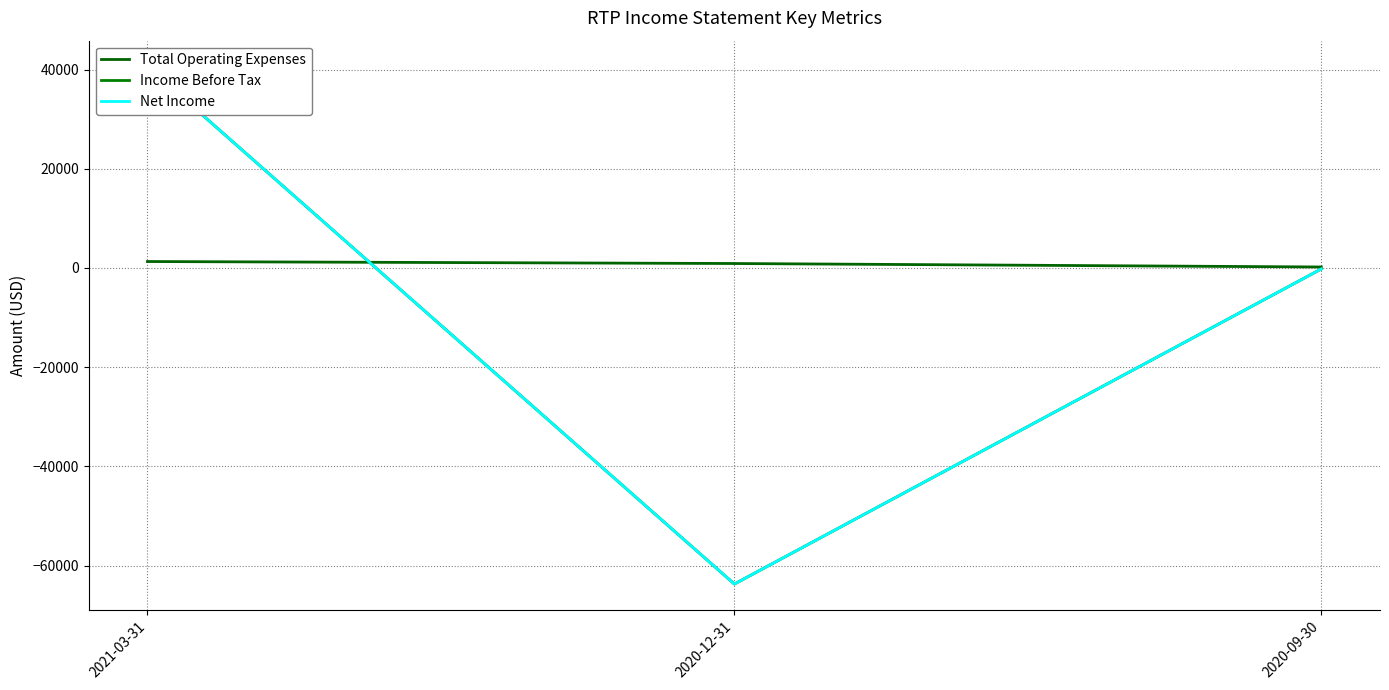

Between 2021-03-31 and 2020-12-31, which series saw the biggest shift?

Income Before Tax